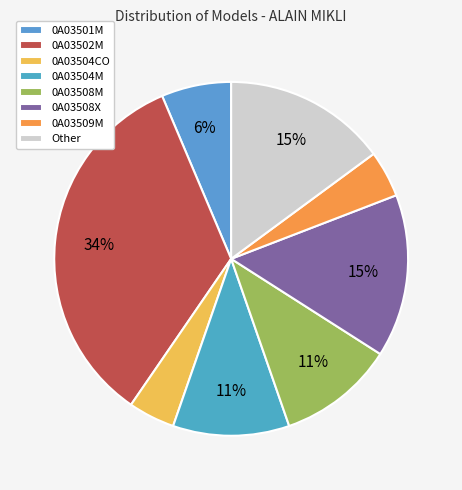

Which category has the biggest portion of the pie?

0A03502M